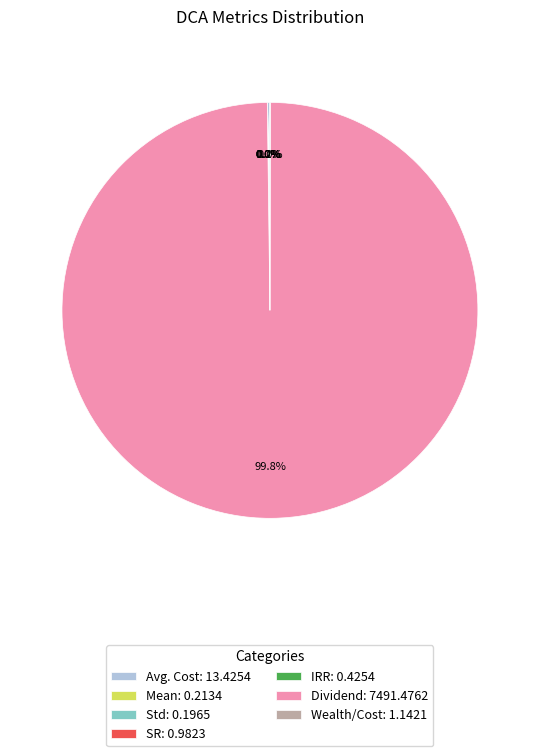

What percentage is the Dividend slice, to the nearest percent?

100%